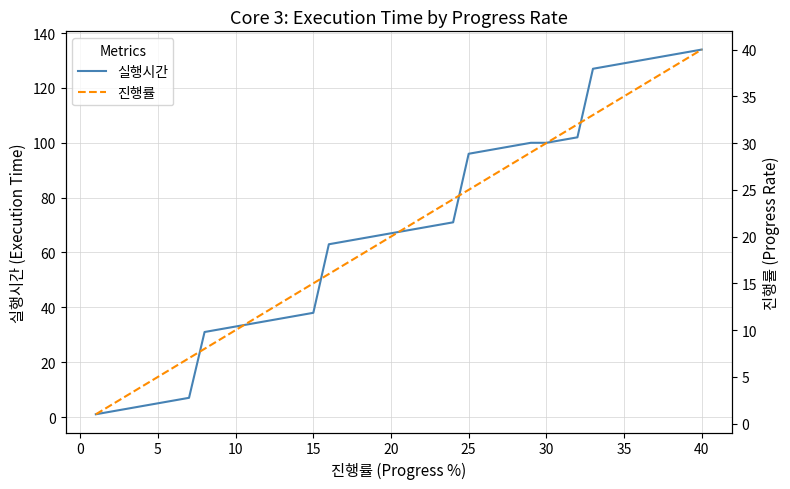

How many lines are shown in the chart?

2